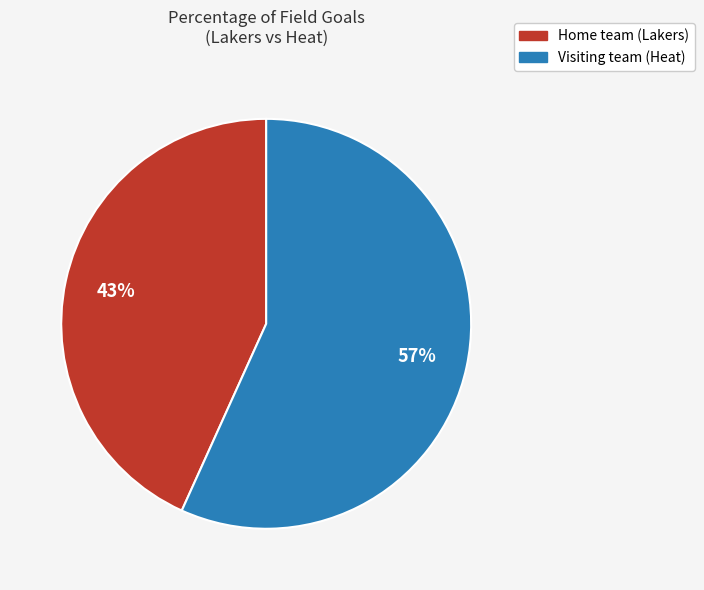

What percentage is the Home team (Lakers) slice, to the nearest percent?

43%